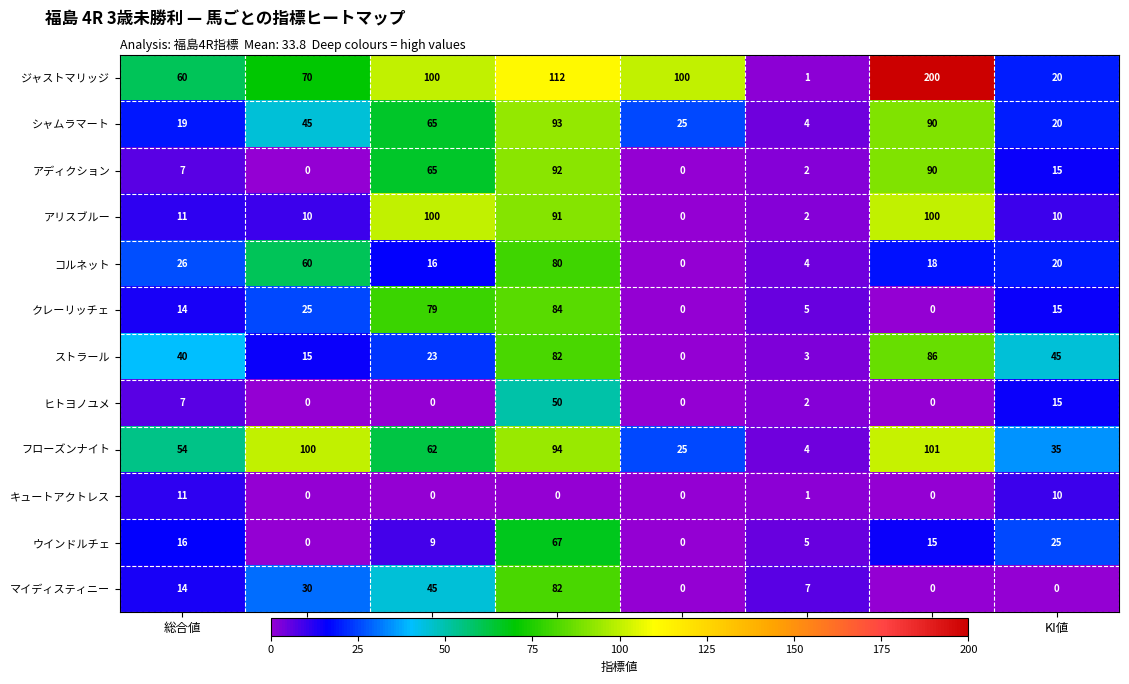

At which label does ウインドルチェ first exceed 15?

総合値